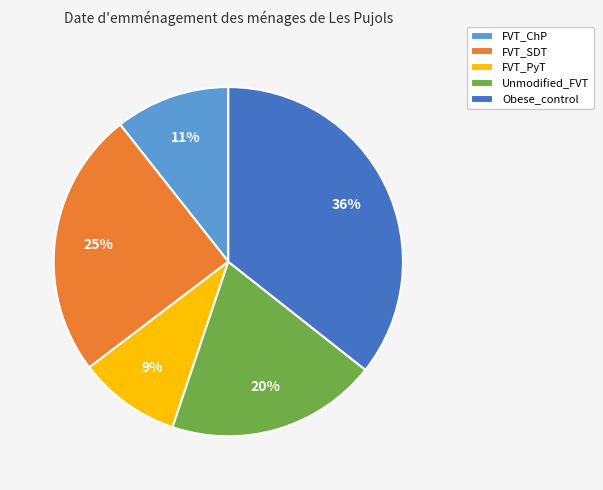

To the nearest percent, what portion does Unmodified_FVT represent?

20%